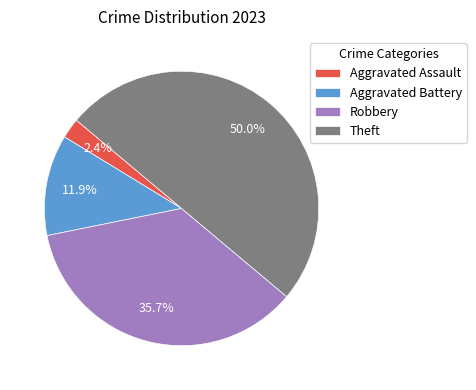

What percentage do Aggravated Battery and Robbery together represent?

47.6%